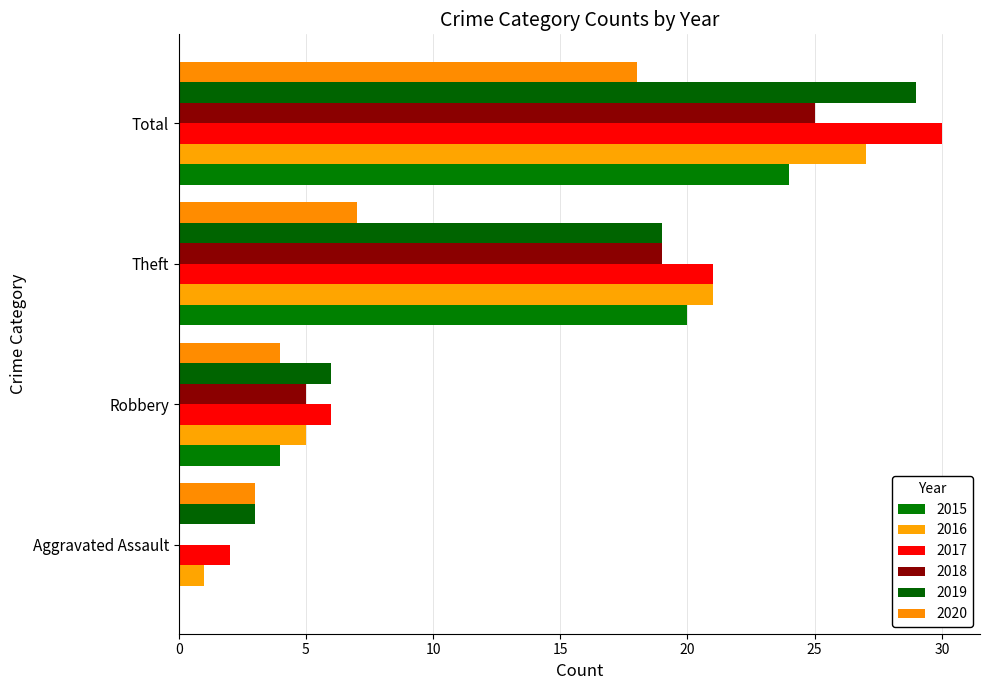

At Theft, list the series in order from largest to smallest.

2016, 2017, 2015, 2018, 2019, 2020